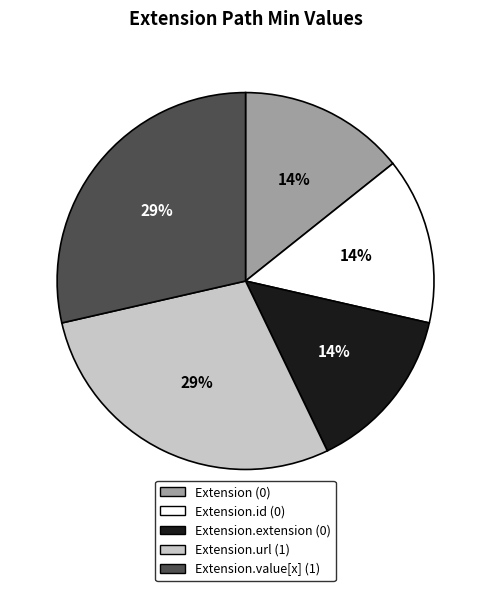

Does any single category account for the majority?

No